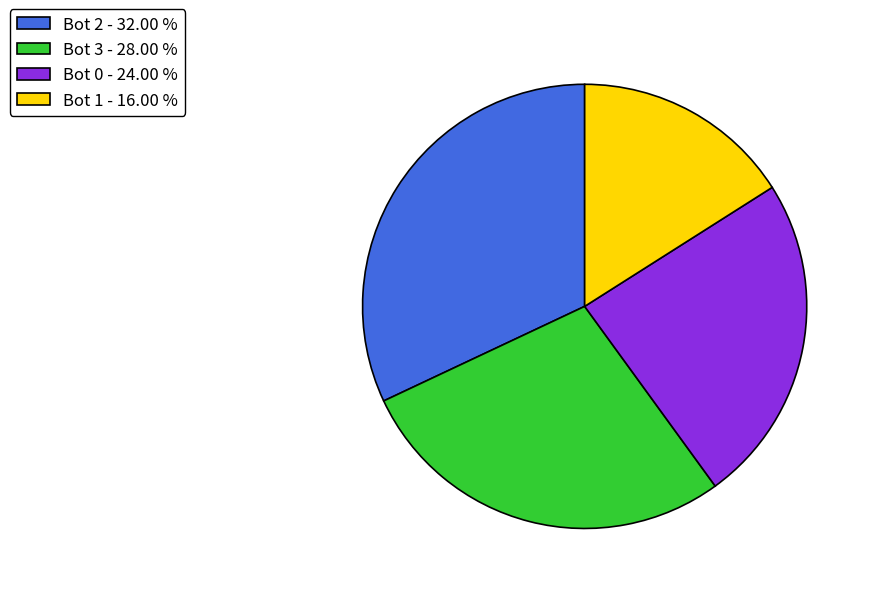

Is there a majority slice in this chart?

No